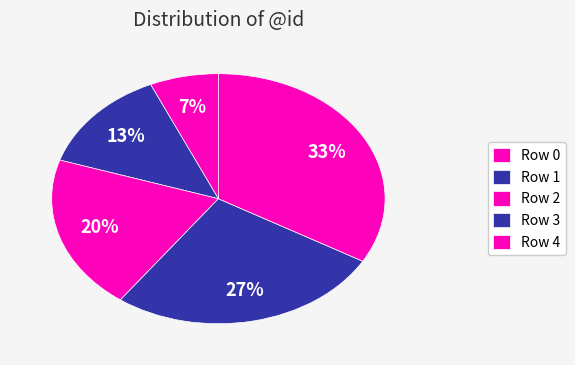

Is there any slice that represents more than half of the pie?

No